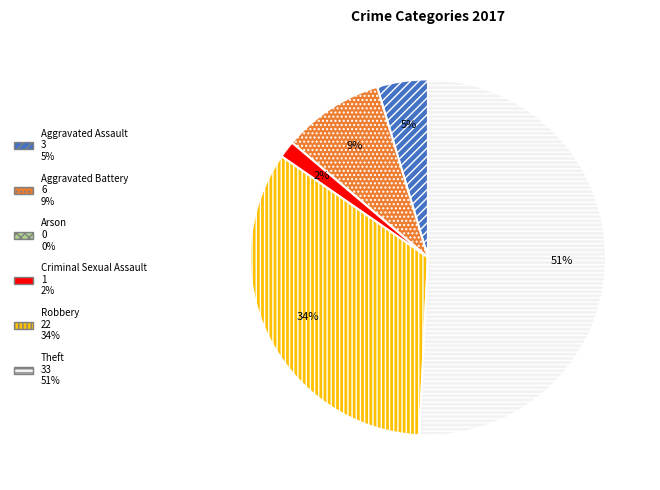

Is there any slice that represents more than half of the pie?

Yes